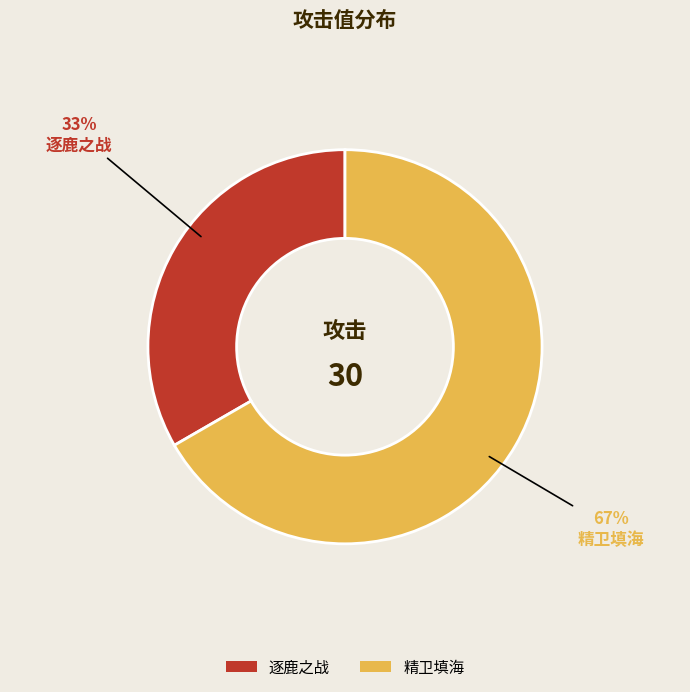

Does any single category account for the majority?

Yes